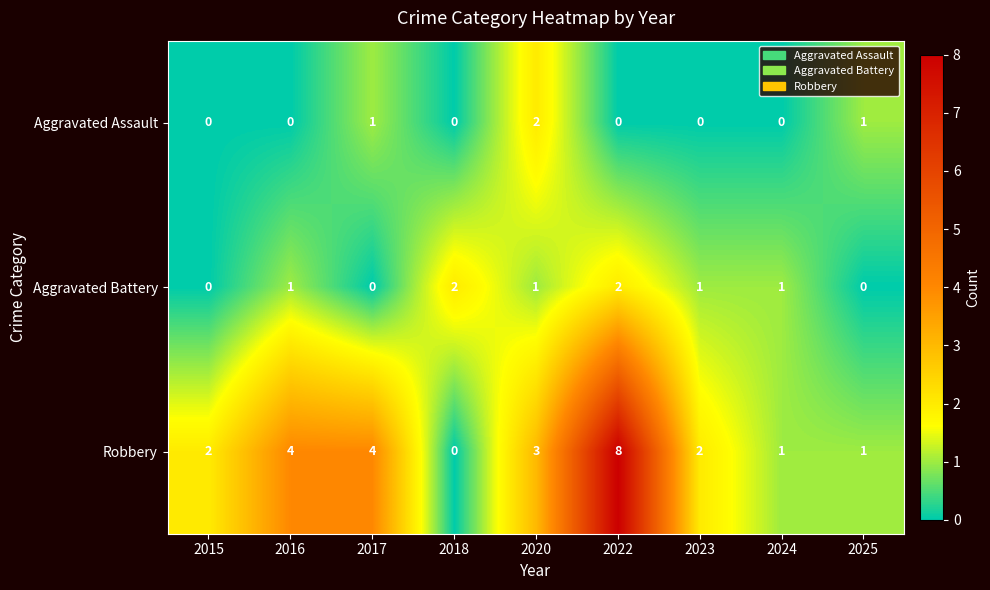

What is the maximum value shown in the chart?

8